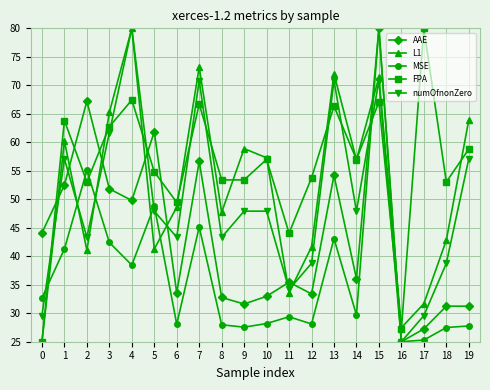

True or false: FPA has a value of 25.0 at 0.

True